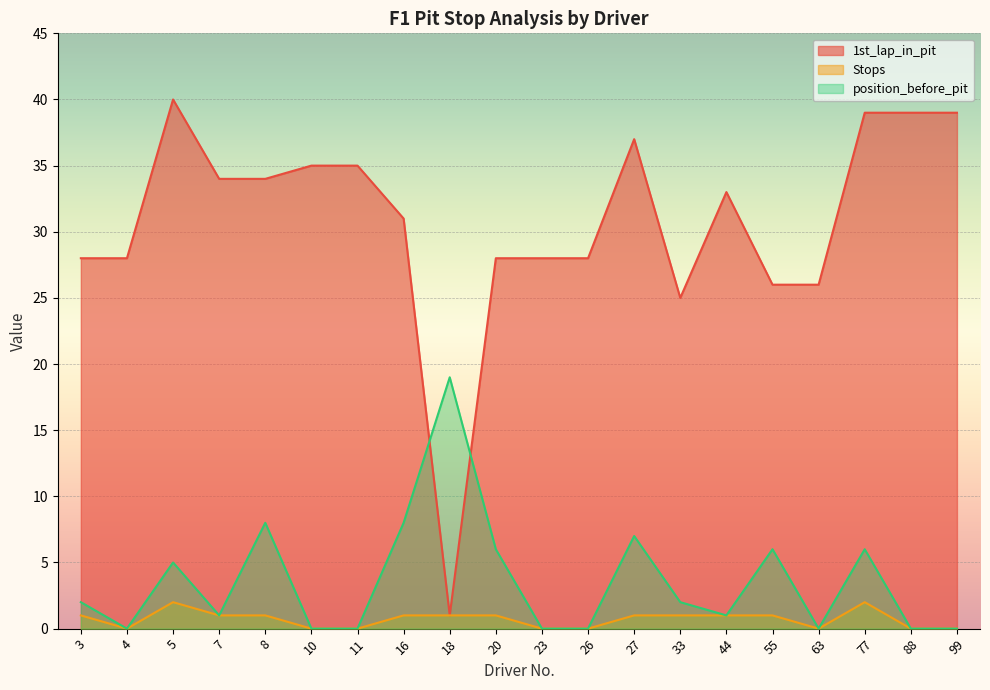

At which label does Stops first exceed 1?

5